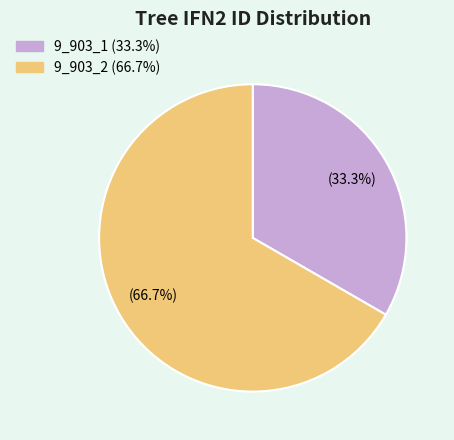

Is the sum of 9_903_1 and 9_903_2 greater than half?

Yes